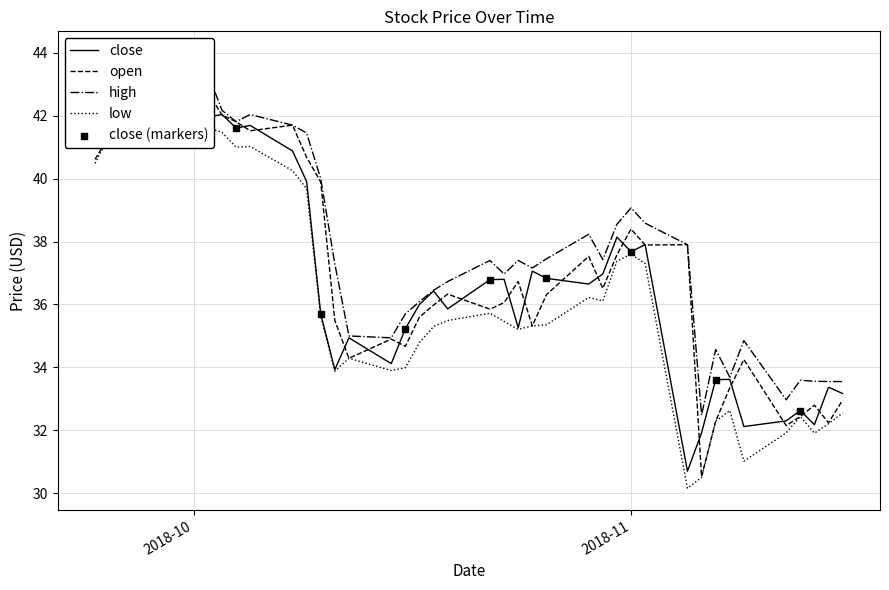

Which series has the largest Y range (max minus min)?

open